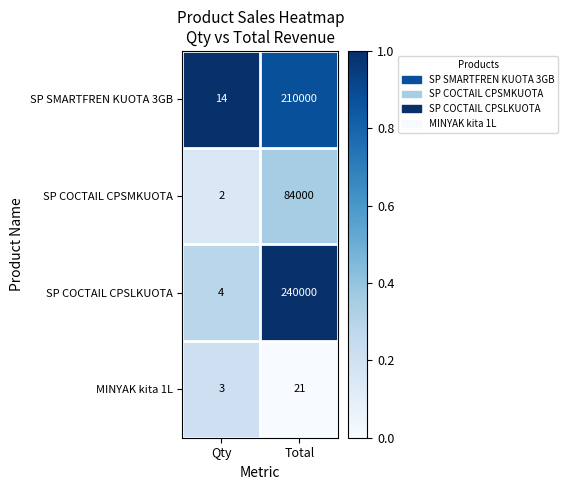

Rank the series at Qty from lowest to highest value.

SP COCTAIL CPSMKUOTA, MINYAK kita 1L, SP COCTAIL CPSLKUOTA, SP SMARTFREN KUOTA 3GB